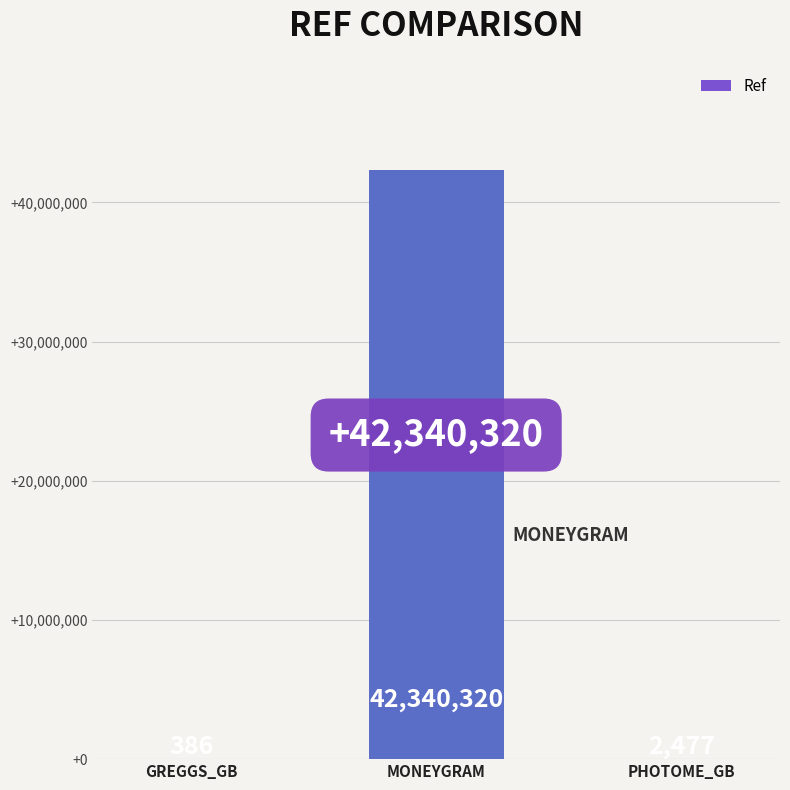

What is the sum of the values at GREGGS_GB and PHOTOME_GB?

2863